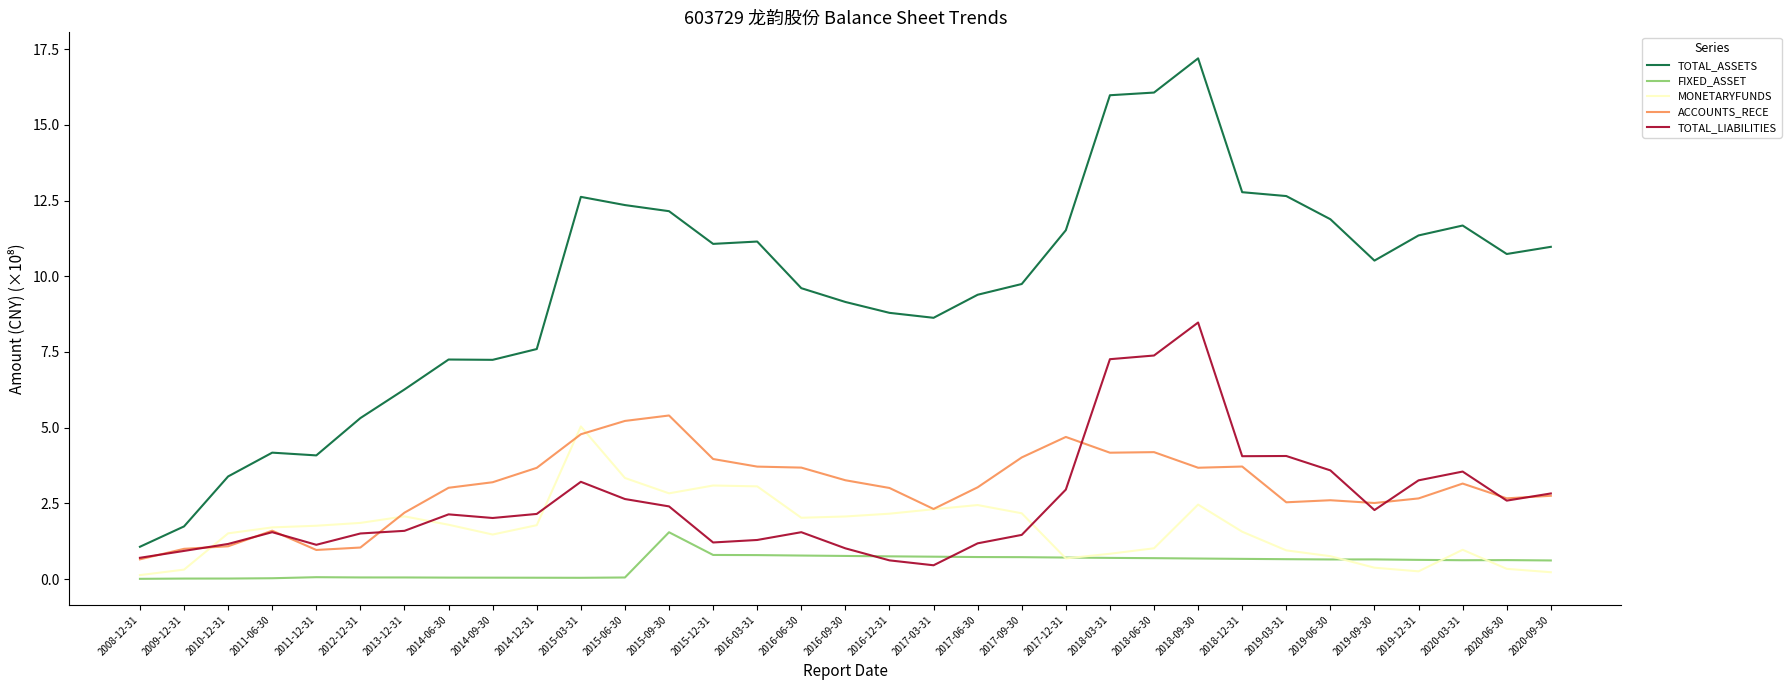

Is it true that ACCOUNTS_RECE equals 3.3 at 2015-09-30?

False